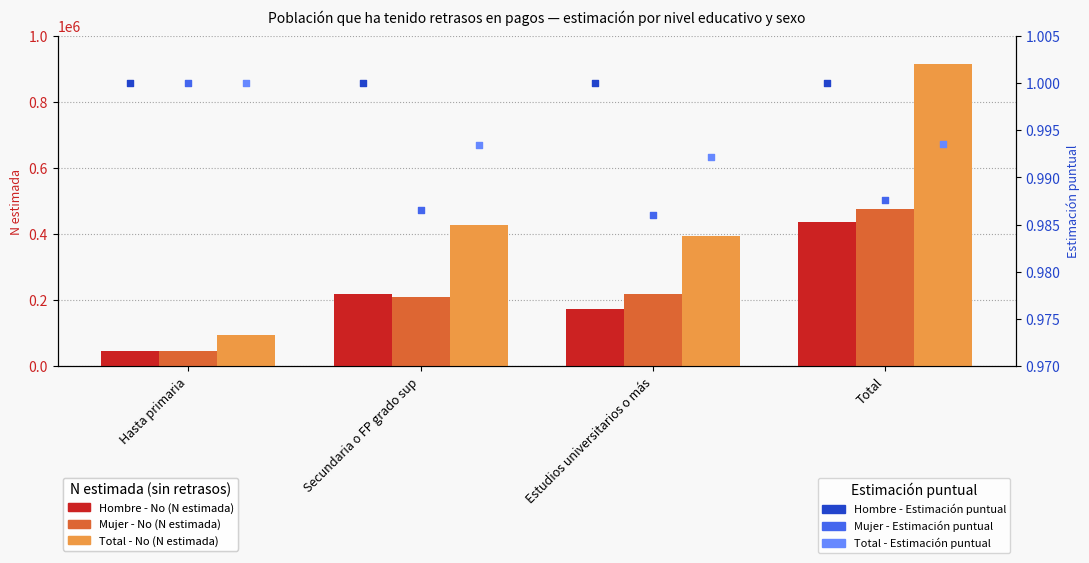

At which category is the sum across all series the highest?

Total